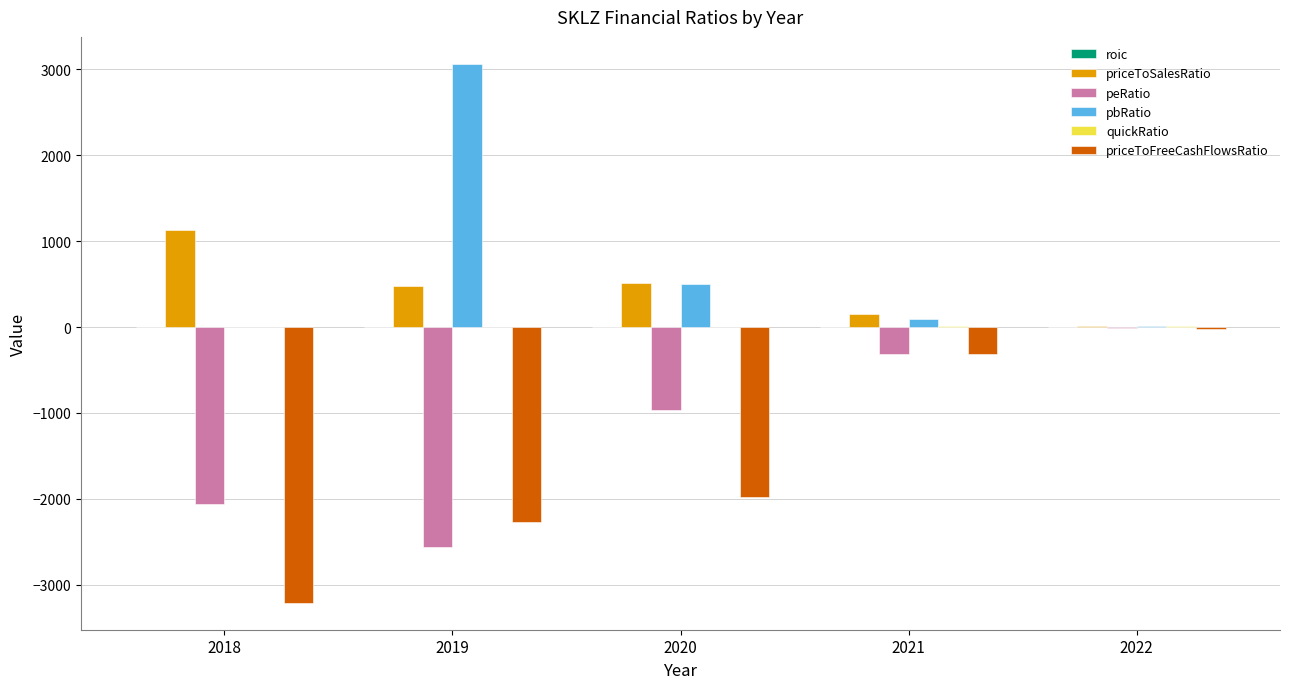

What is the approximate value of pbRatio at 2022?

14.9